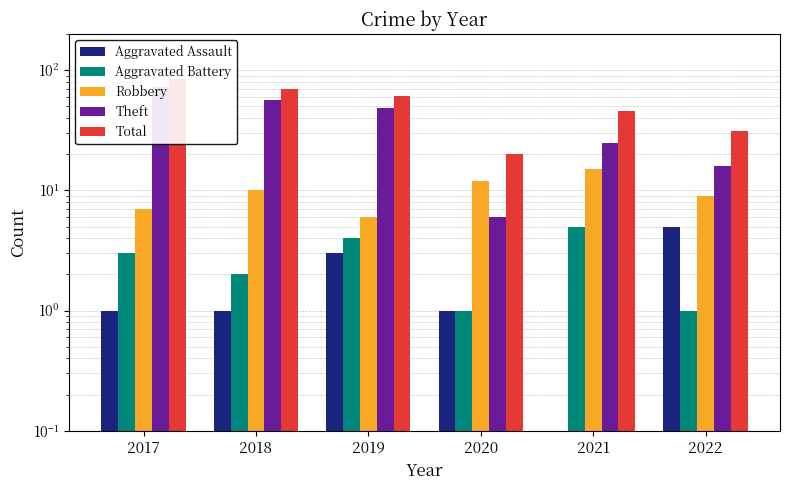

Which category has the highest value across all series?

2017